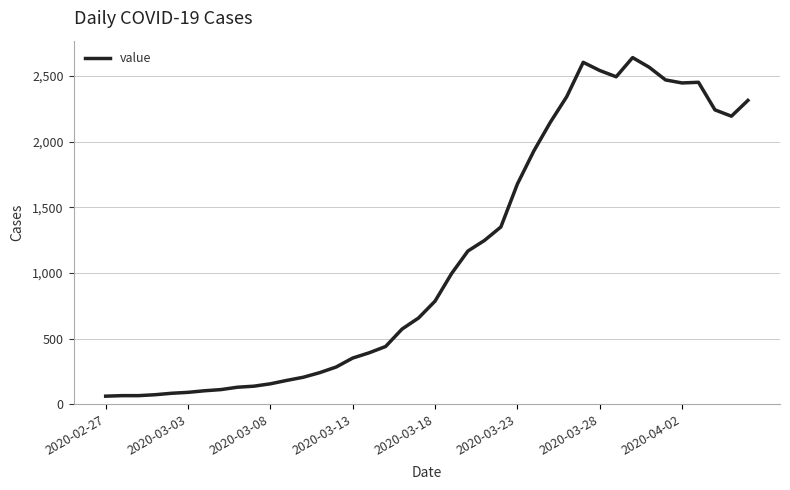

What is the greatest value displayed?

2639